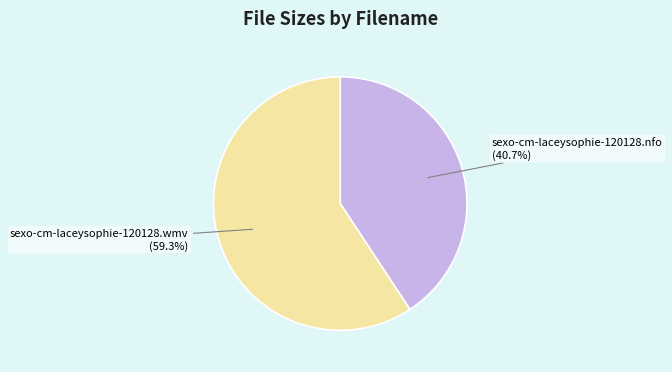

Is sexo-cm-laceysophie-120128.wmv the majority of the pie?

Yes